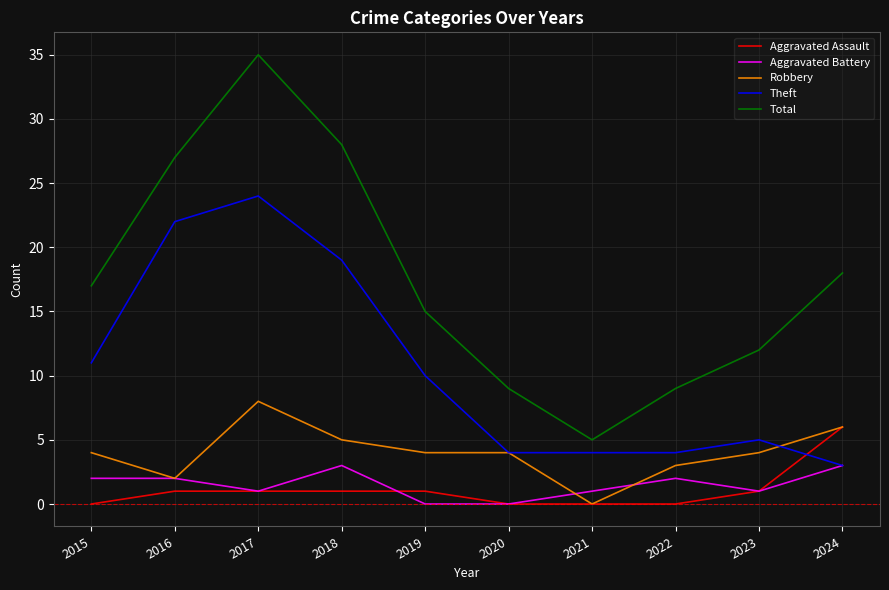

The Aggravated Assault series shows -2 at 2022. True or false?

False